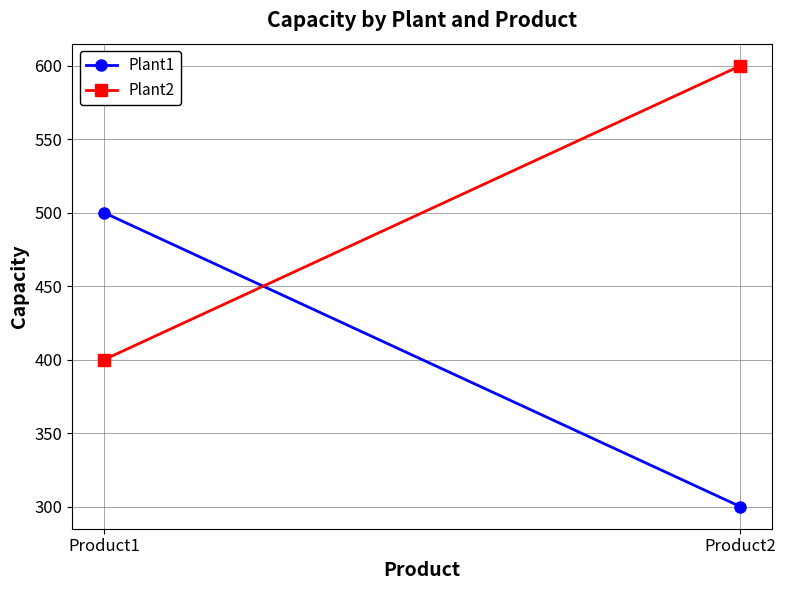

Reading left to right, extract all data points from this chart.

Plant1: Product1=500	Product2=300
Plant2: Product1=400	Product2=600